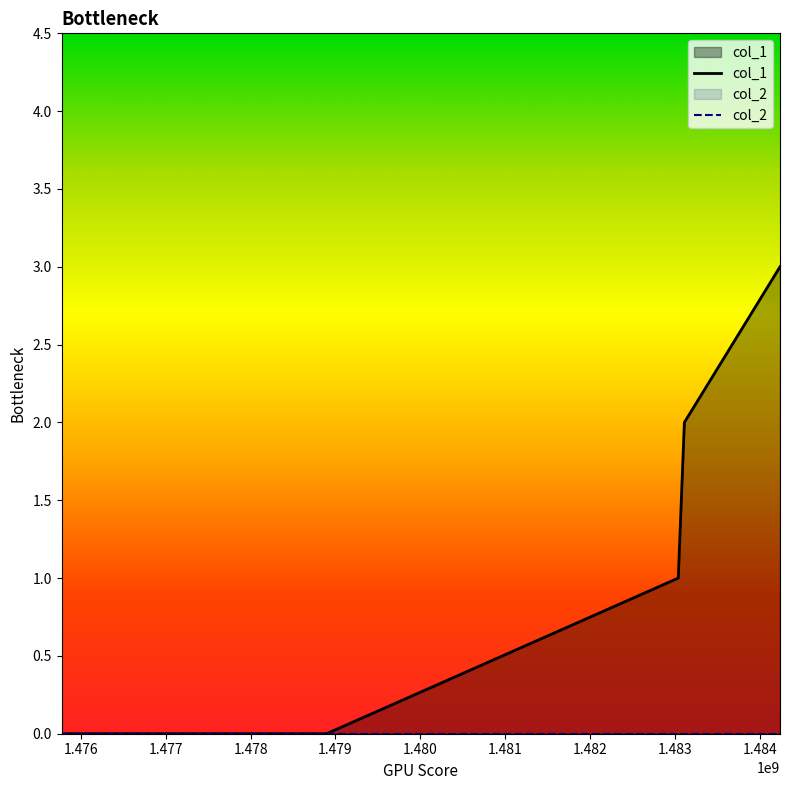

Which series has the largest total across all categories?

col_1